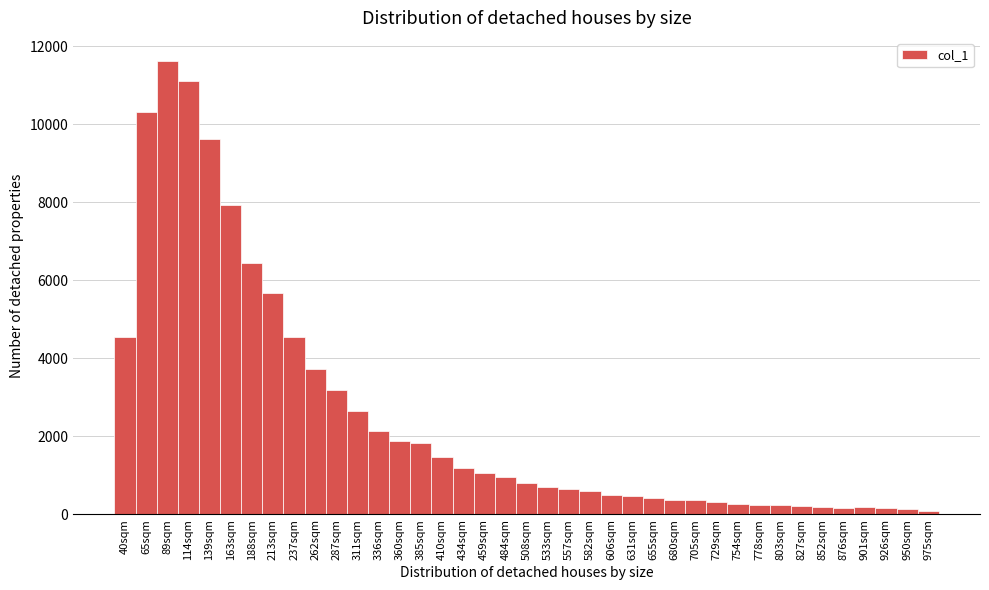

What is the average value?

2540